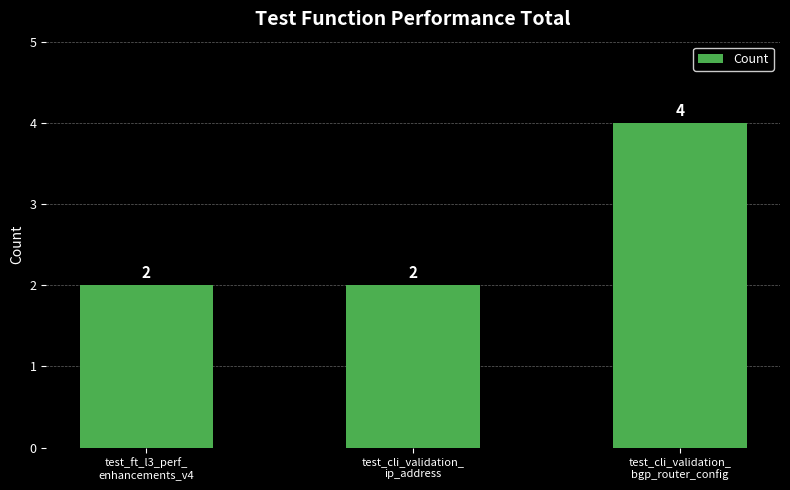

Is it true that the value at test_cli_validation_
bgp_router_config is 4?

True